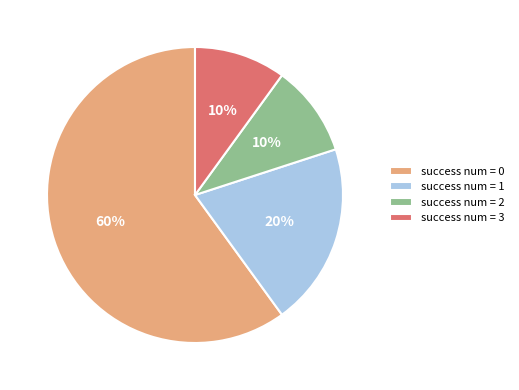

Which category has the biggest portion of the pie?

success num = 0